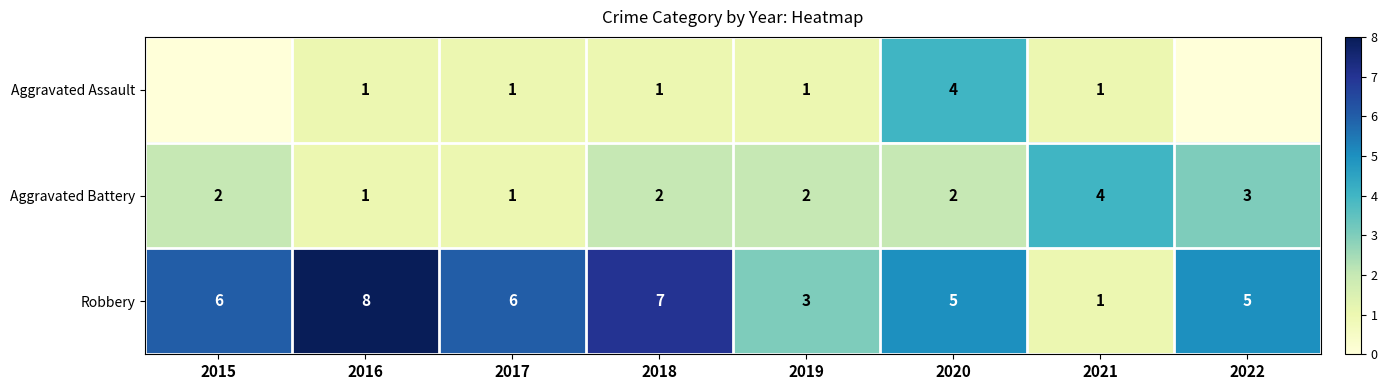

What is the sum of all Aggravated Battery values?

17